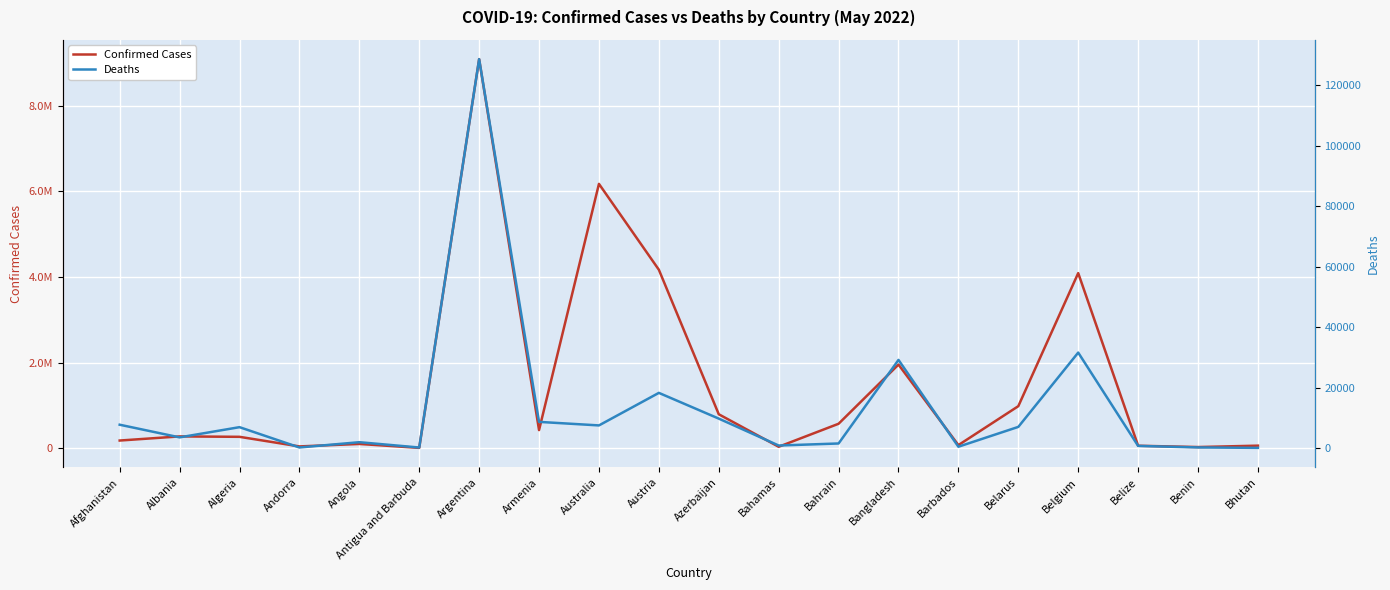

True or false: Confirmed Cases and Deaths intersect in this chart.

False